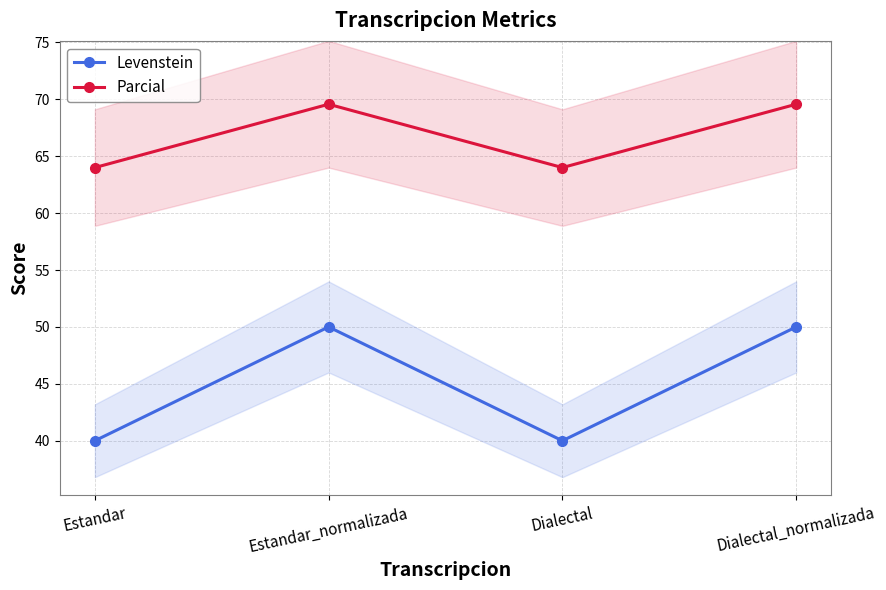

What is the smallest value displayed?

40.0